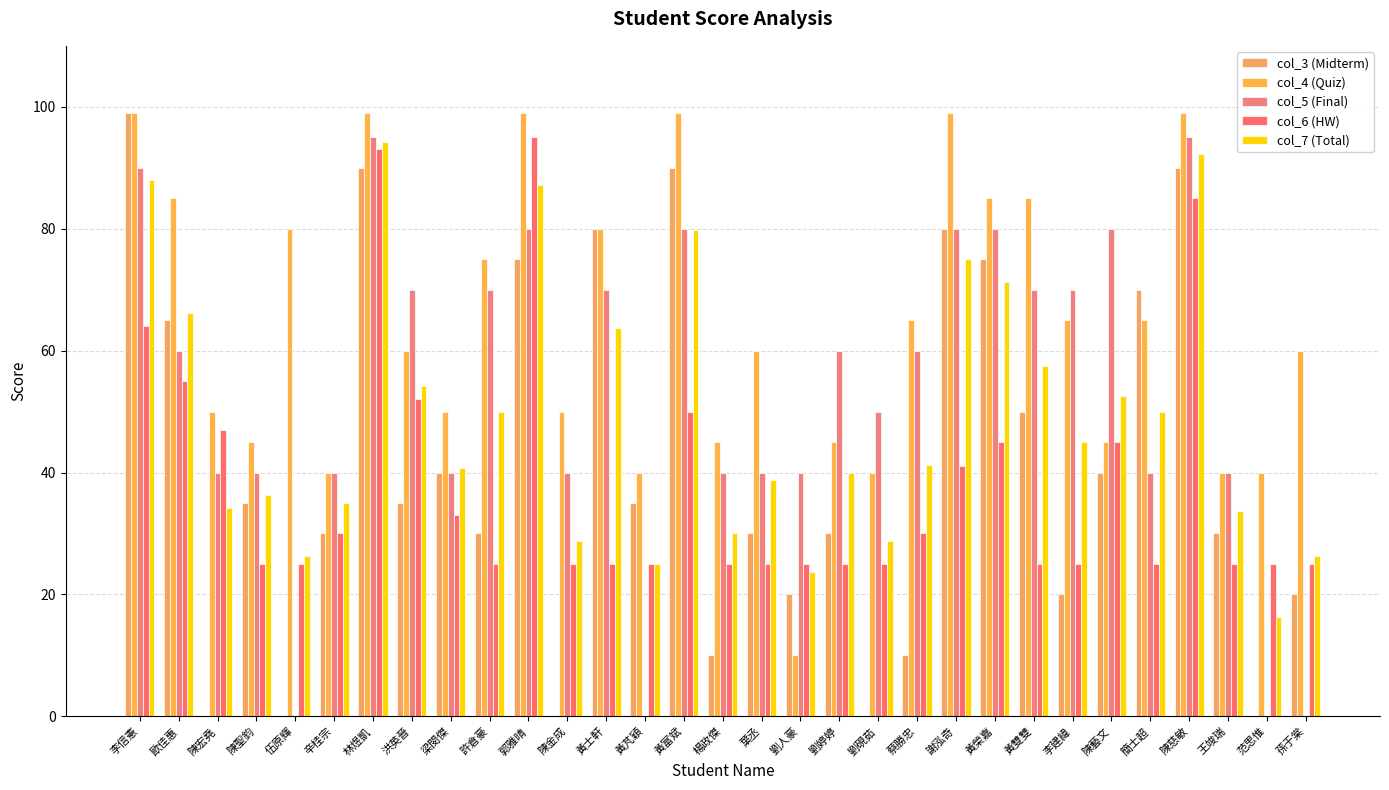

Reading left to right, list all the values displayed in this chart.

col_3 (Midterm): 李信憲=99.0	歐佳惠=65.0	陳宏堯=0.0	陳聖鈞=35.0	伍原輝=0.0	辛桂宗=30.0	林煜凱=90.0	洪英晉=35.0	梁閔傑=40.0	許倉豪=30.0	郭雅晴=75.0	陳金成=0.0	黃士軒=80.0	黃芃穎=35.0	黃富斌=90.0	楊政傑=10.0	葉丞=30.0	劉人豪=20.0	劉婷婷=30.0	劉硯茹=0.0	蔡勝忠=10.0	謝泓奇=80.0	黃榮嘉=75.0	黃雙雙=50.0	李建緯=20.0	陳藝文=40.0	簡士超=70.0	陳慈敏=90.0	王竣瑞=30.0	范思惟=0.0	孫于棠=20.0
col_4 (Quiz): 李信憲=99.0	歐佳惠=85.0	陳宏堯=50.0	陳聖鈞=45.0	伍原輝=80.0	辛桂宗=40.0	林煜凱=99.0	洪英晉=60.0	梁閔傑=50.0	許倉豪=75.0	郭雅晴=99.0	陳金成=50.0	黃士軒=80.0	黃芃穎=40.0	黃富斌=99.0	楊政傑=45.0	葉丞=60.0	劉人豪=10.0	劉婷婷=45.0	劉硯茹=40.0	蔡勝忠=65.0	謝泓奇=99.0	黃榮嘉=85.0	黃雙雙=85.0	李建緯=65.0	陳藝文=45.0	簡士超=65.0	陳慈敏=99.0	王竣瑞=40.0	范思惟=40.0	孫于棠=60.0
col_5 (Final): 李信憲=90.0	歐佳惠=60.0	陳宏堯=40.0	陳聖鈞=40.0	伍原輝=0.0	辛桂宗=40.0	林煜凱=95.0	洪英晉=70.0	梁閔傑=40.0	許倉豪=70.0	郭雅晴=80.0	陳金成=40.0	黃士軒=70.0	黃芃穎=0.0	黃富斌=80.0	楊政傑=40.0	葉丞=40.0	劉人豪=40.0	劉婷婷=60.0	劉硯茹=50.0	蔡勝忠=60.0	謝泓奇=80.0	黃榮嘉=80.0	黃雙雙=70.0	李建緯=70.0	陳藝文=80.0	簡士超=40.0	陳慈敏=95.0	王竣瑞=40.0	范思惟=0.0	孫于棠=0.0
col_6 (HW): 李信憲=64.0	歐佳惠=55.0	陳宏堯=47.0	陳聖鈞=25.0	伍原輝=25.0	辛桂宗=30.0	林煜凱=93.0	洪英晉=52.0	梁閔傑=33.0	許倉豪=25.0	郭雅晴=95.0	陳金成=25.0	黃士軒=25.0	黃芃穎=25.0	黃富斌=50.0	楊政傑=25.0	葉丞=25.0	劉人豪=25.0	劉婷婷=25.0	劉硯茹=25.0	蔡勝忠=30.0	謝泓奇=41.0	黃榮嘉=45.0	黃雙雙=25.0	李建緯=25.0	陳藝文=45.0	簡士超=25.0	陳慈敏=85.0	王竣瑞=25.0	范思惟=25.0	孫于棠=25.0
col_7 (Total): 李信憲=88.0	歐佳惠=66.2	陳宏堯=34.2	陳聖鈞=36.2	伍原輝=26.2	辛桂宗=35.0	林煜凱=94.2	洪英晉=54.2	梁閔傑=40.8	許倉豪=50.0	郭雅晴=87.2	陳金成=28.8	黃士軒=63.8	黃芃穎=25.0	黃富斌=79.8	楊政傑=30.0	葉丞=38.8	劉人豪=23.8	劉婷婷=40.0	劉硯茹=28.8	蔡勝忠=41.2	謝泓奇=75.0	黃榮嘉=71.2	黃雙雙=57.5	李建緯=45.0	陳藝文=52.5	簡士超=50.0	陳慈敏=92.2	王竣瑞=33.8	范思惟=16.2	孫于棠=26.2